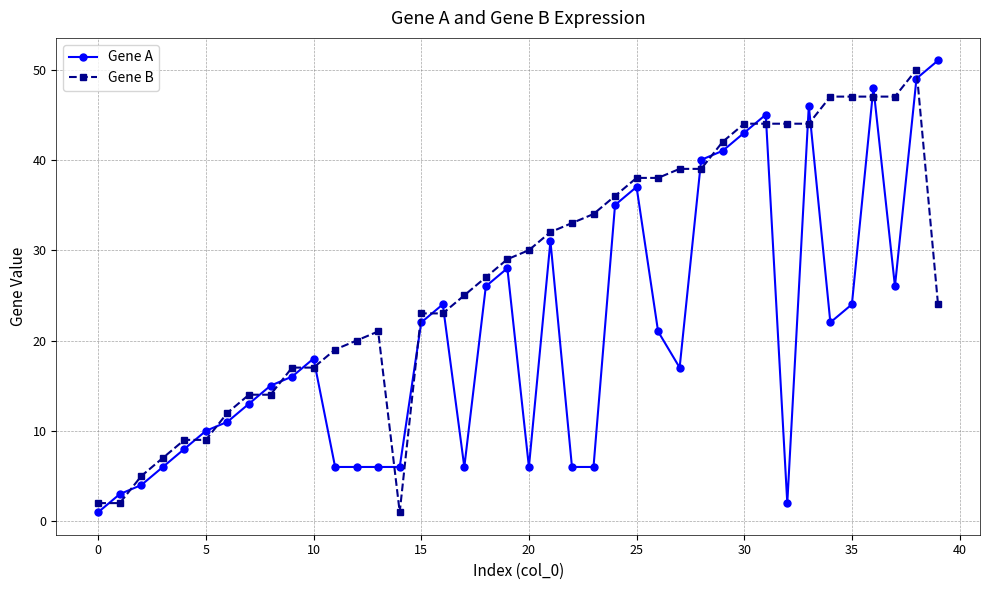

Which series has the largest total across all categories?

Gene B